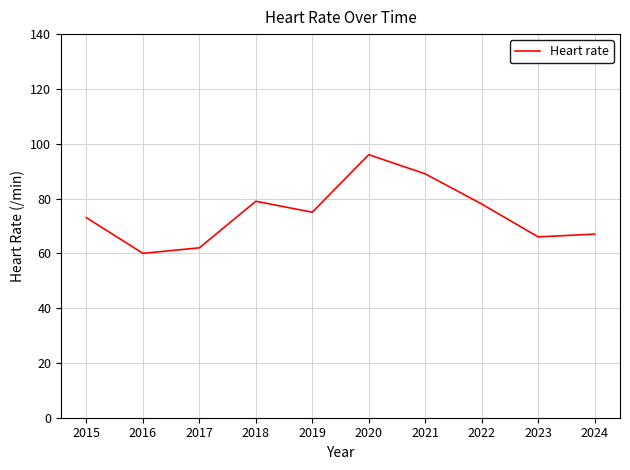

Approximately how many times larger is the value at 2018 compared to 2021?

0.9